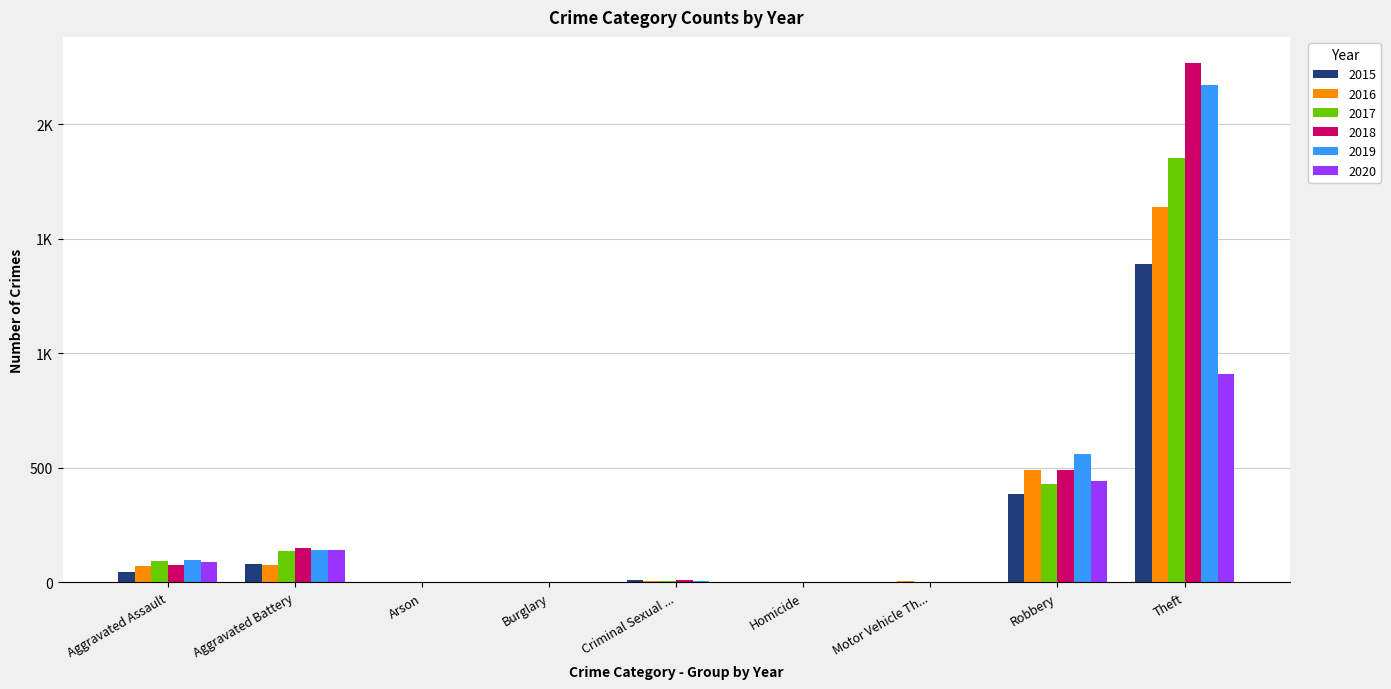

The value of 2015 at Robbery is 594. True or false?

False